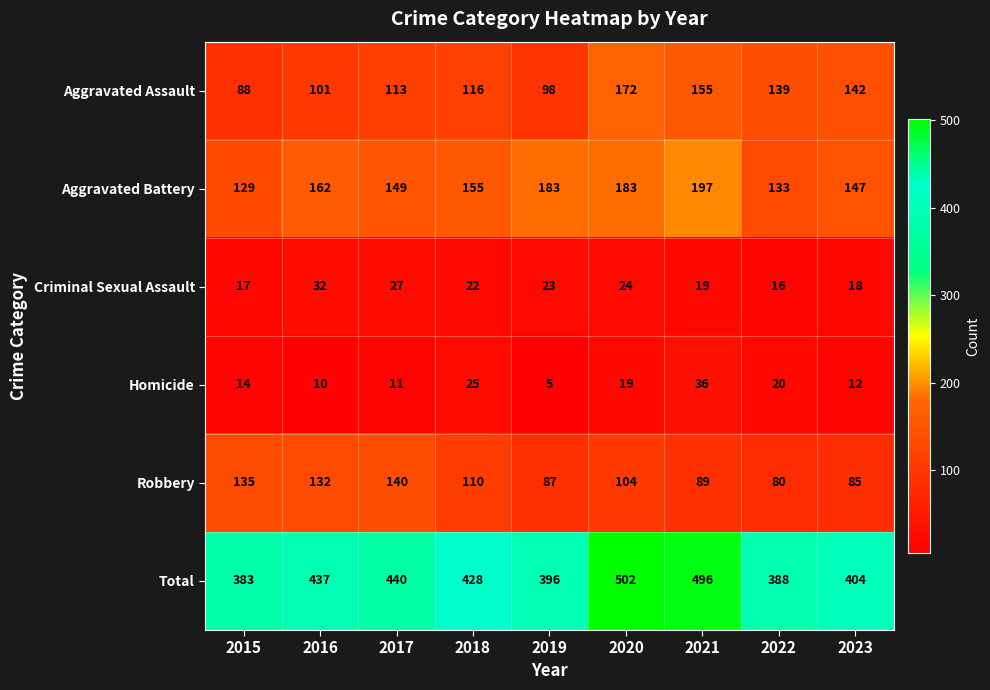

Which category has the lowest value across all series?

2019